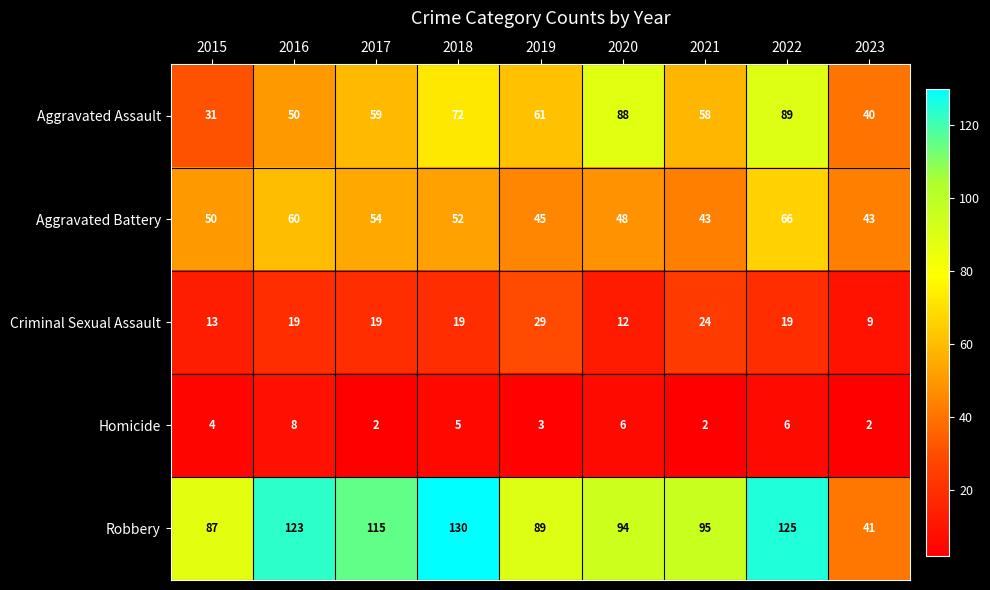

How many distinct data groups are displayed?

5